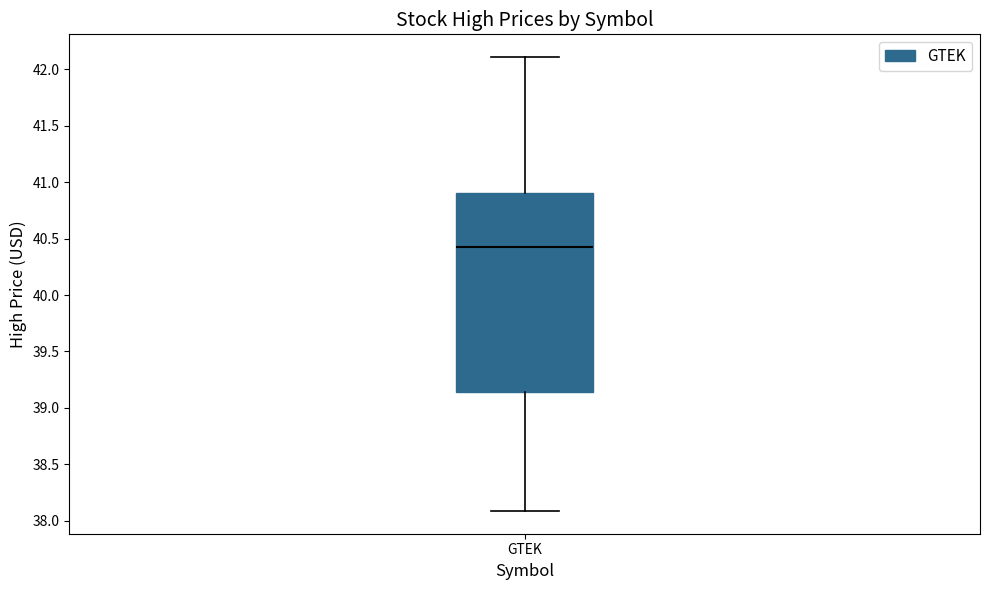

Where does the lower whisker of the box for GTEK end on the y-axis? The values are not printed on the chart, so give them approximately, as read against the axis.

38.10